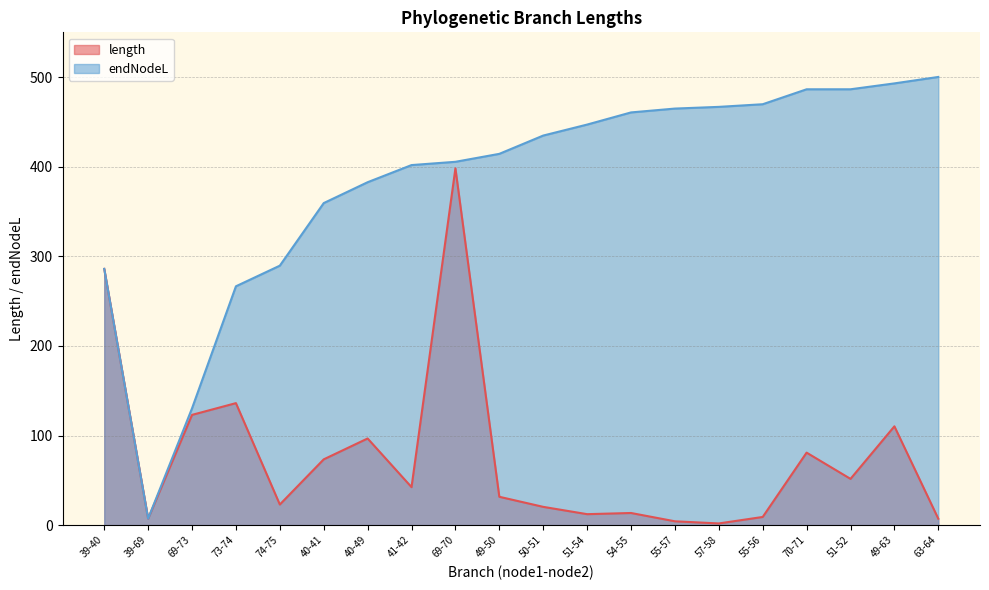

True or false: length has more than 2 interior local peaks.

True